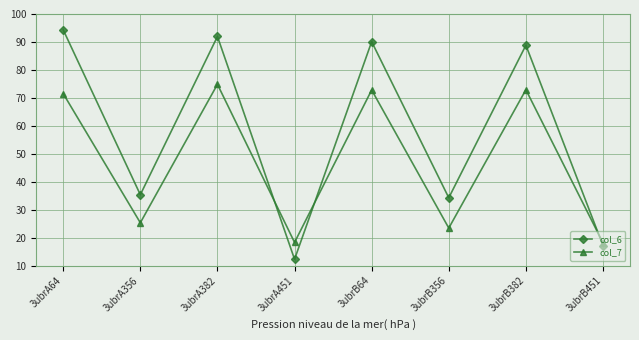

How many values in the col_7 series are below 71?

4